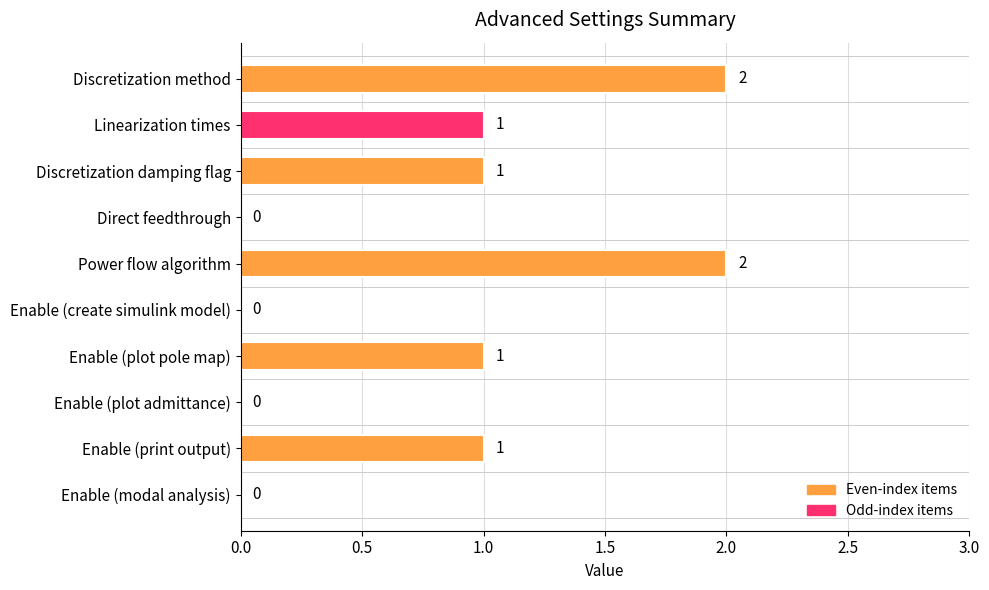

How many values are above zero?

6